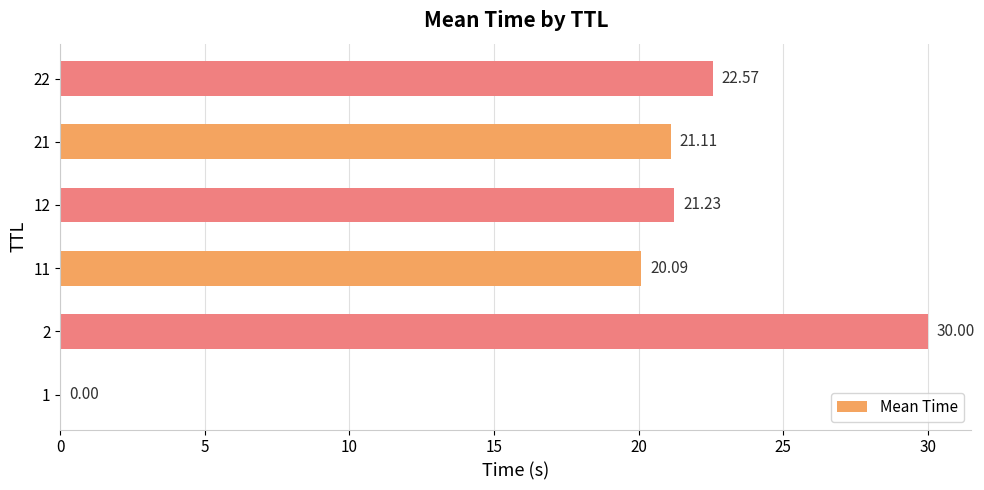

Approximately how many times larger is the value at 11 compared to 21?

1.0